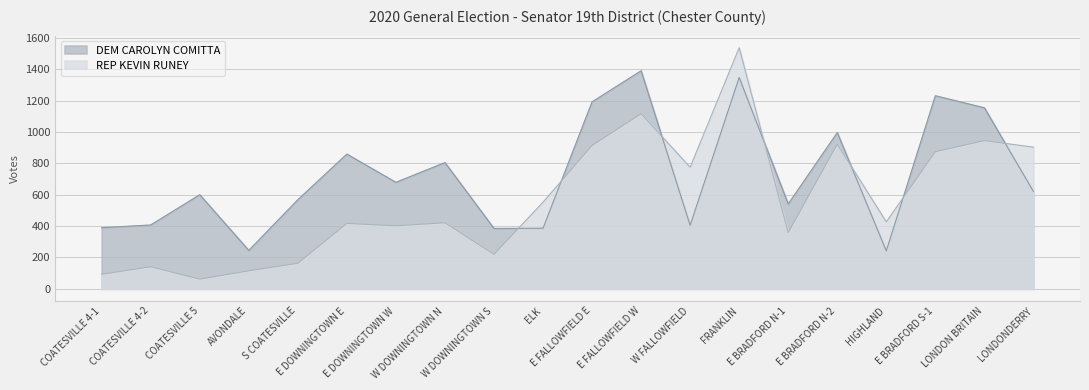

At which category does REP KEVIN RUNEY reach its first local valley?

COATESVILLE 5